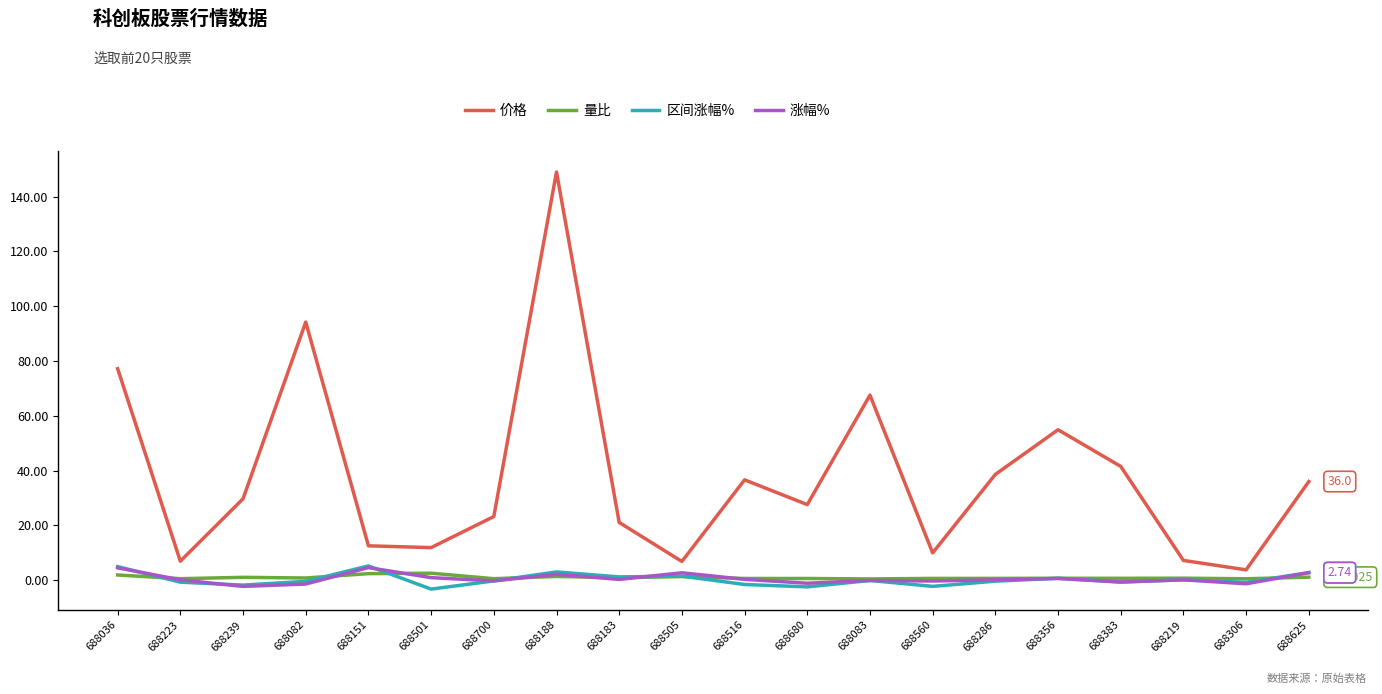

True or false: 价格 and 区间涨幅% intersect in this chart.

False